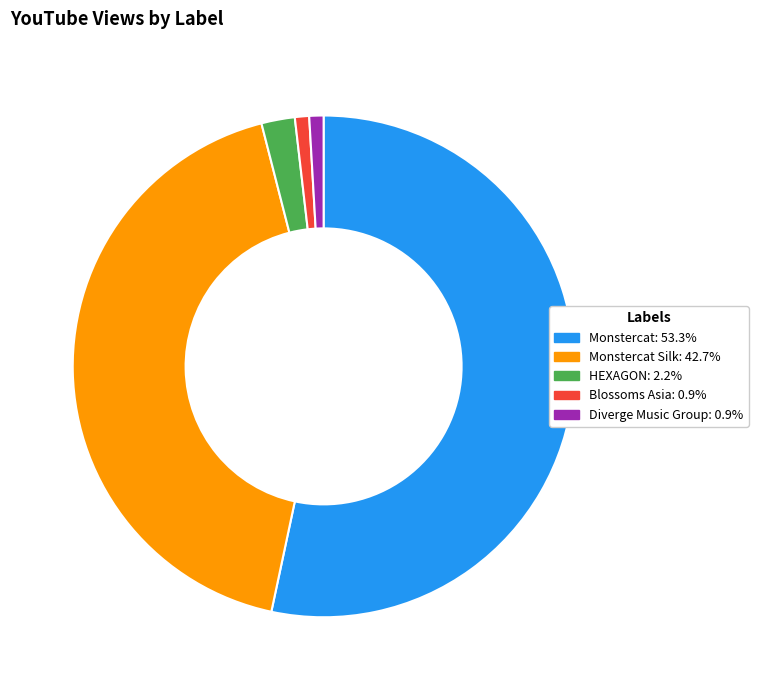

Is there a majority slice in this chart?

Yes